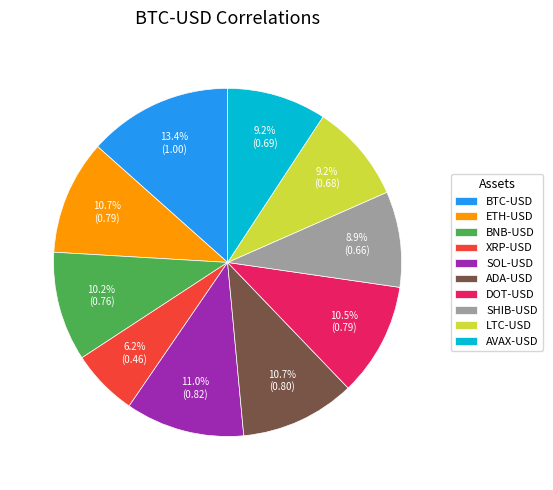

What is the smallest slice in the pie chart?

XRP-USD